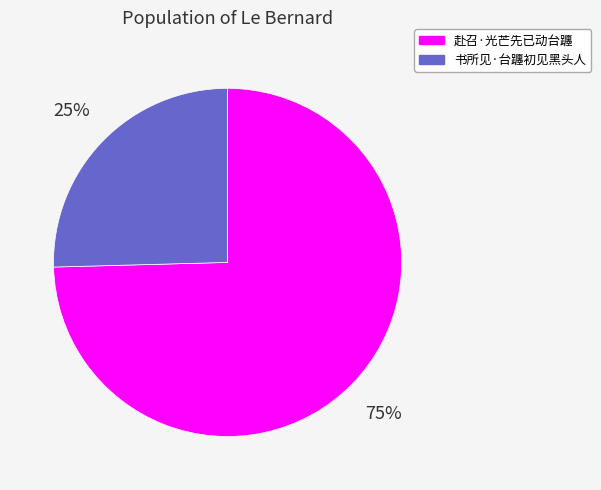

What percentage is the 书所见·台躔初见黑头人 slice, to the nearest percent?

25%